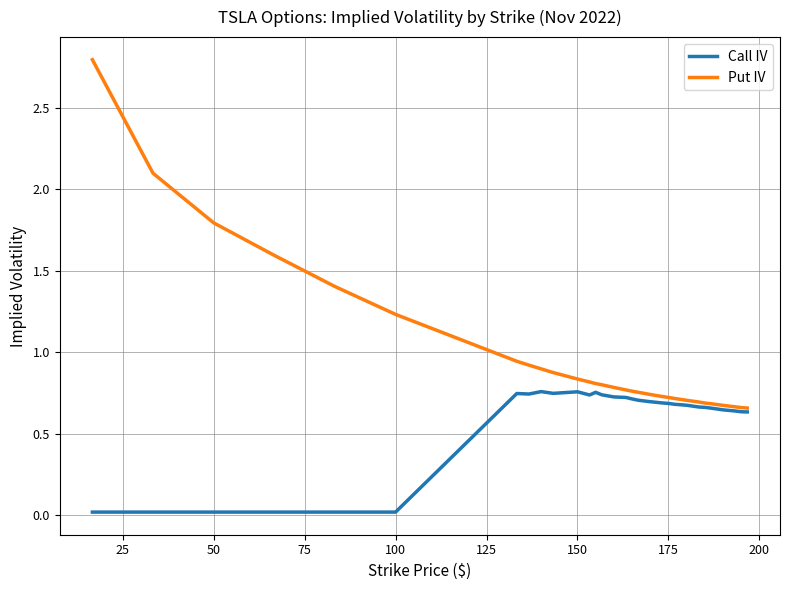

How many lines are shown in the chart?

2